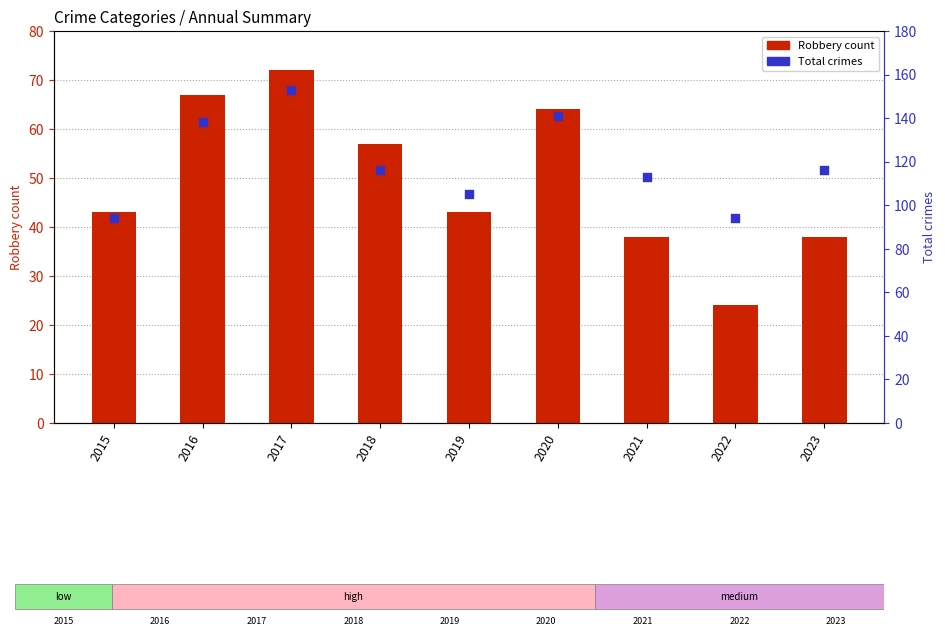

Which series has the largest total across all categories?

Total crimes